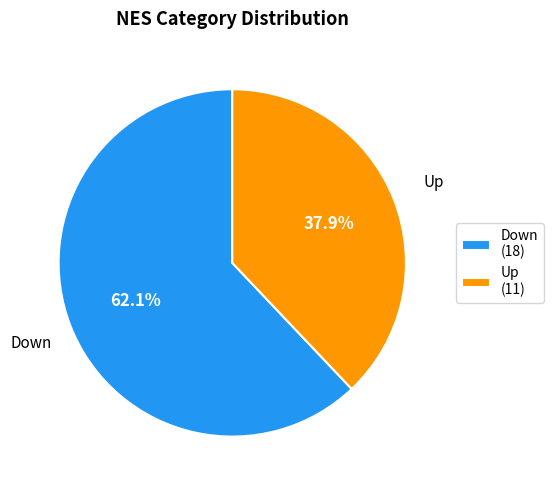

Is it true that Up is 38% of the pie?

True